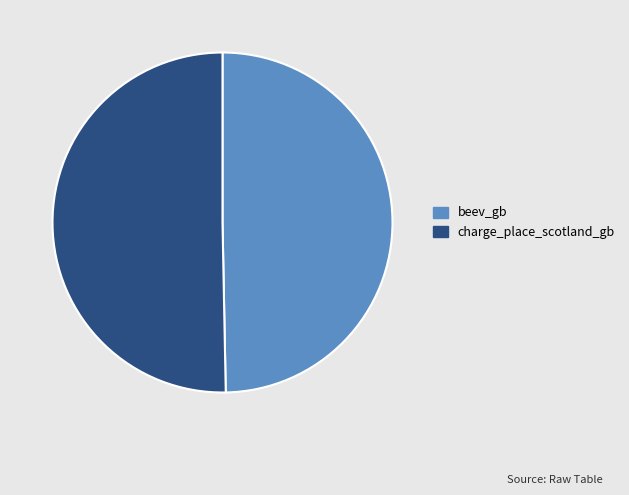

Count the number of slices in the pie.

2